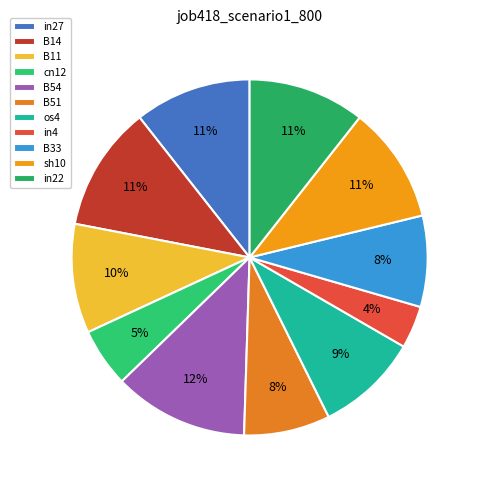

Combined, what portion of the pie is B33 and in22?

18.9%